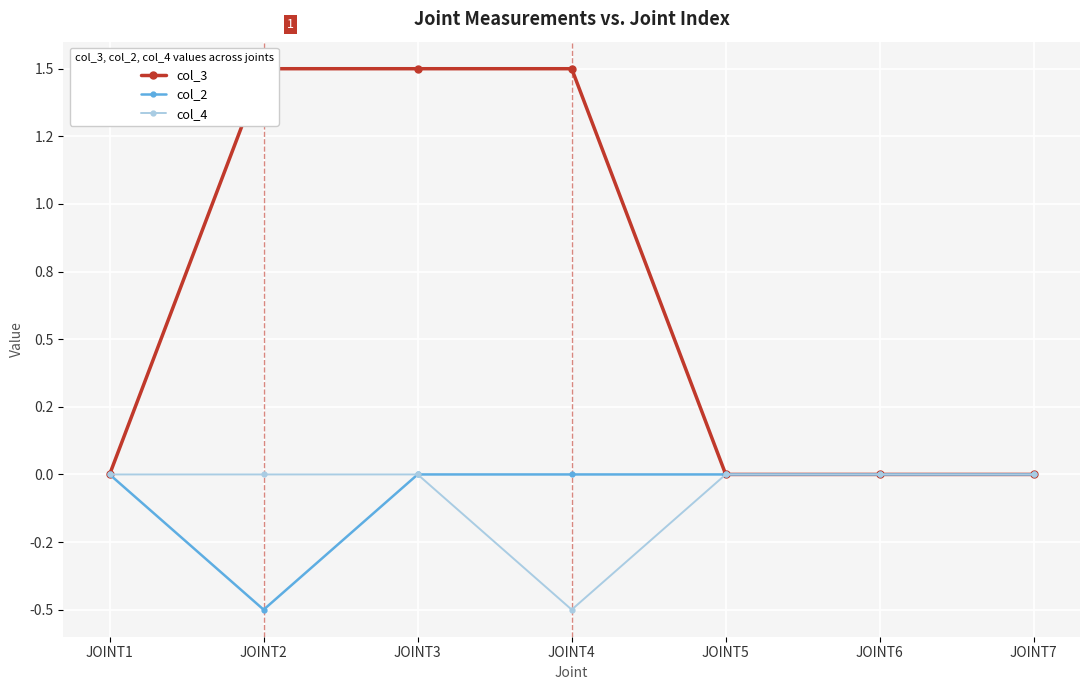

Which series has the widest spread of values?

col_3